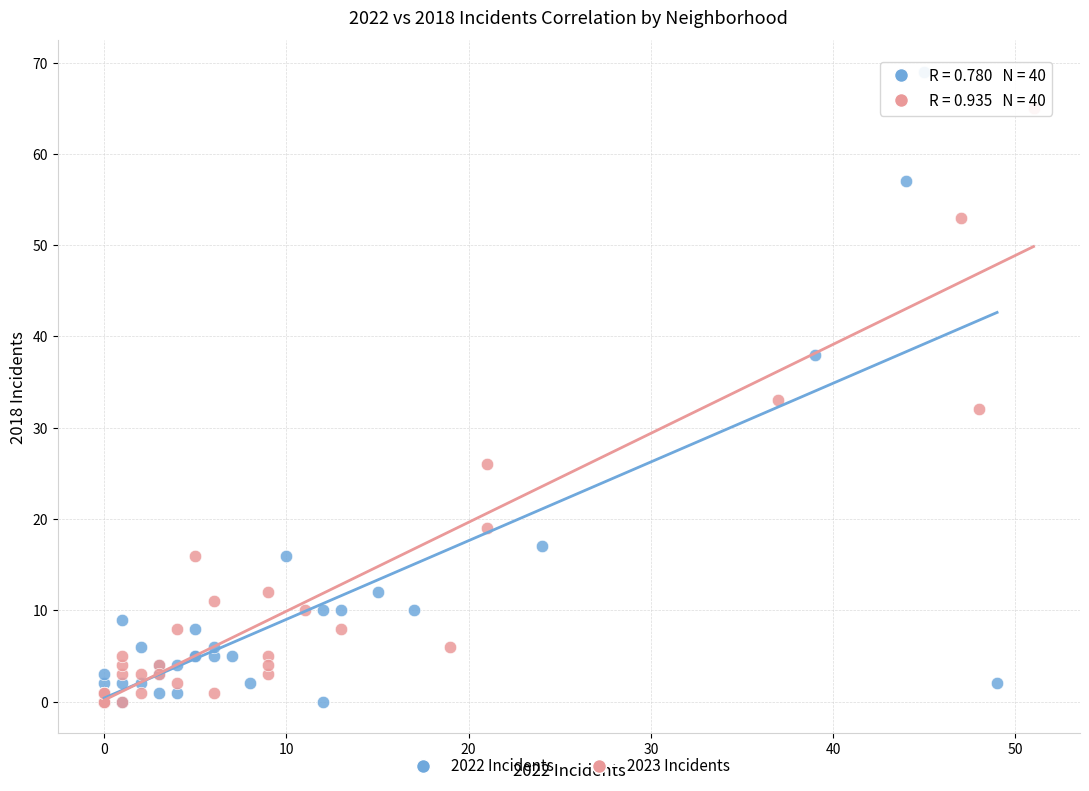

Which series has the largest Y range (max minus min)?

2022 Incidents